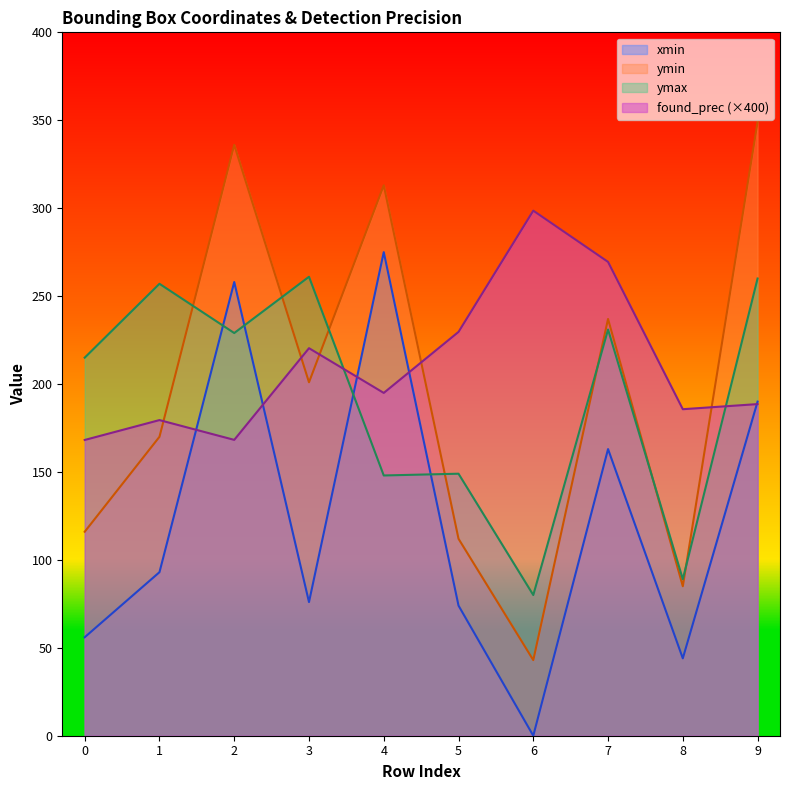

Between 2 and 6, which is larger?

2